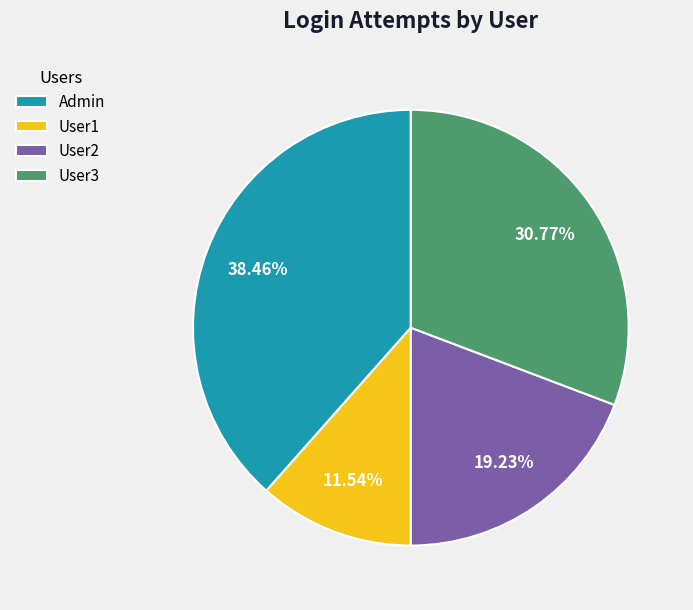

How many slices are in this pie chart?

4